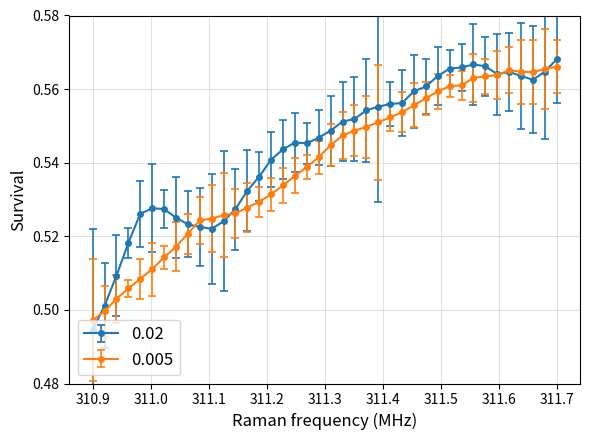

At how many categories does at least one series exceed 0?

40